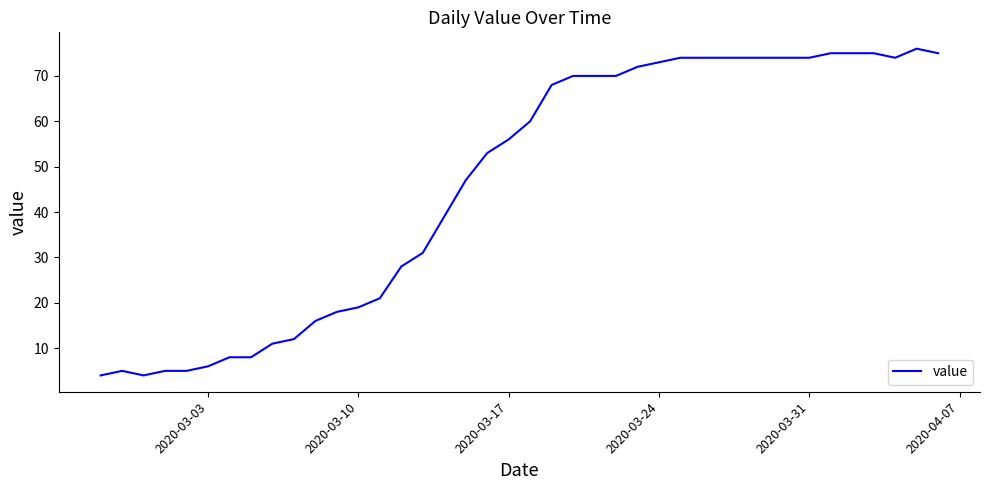

True or false: the data has more than 1 interior local peaks.

True